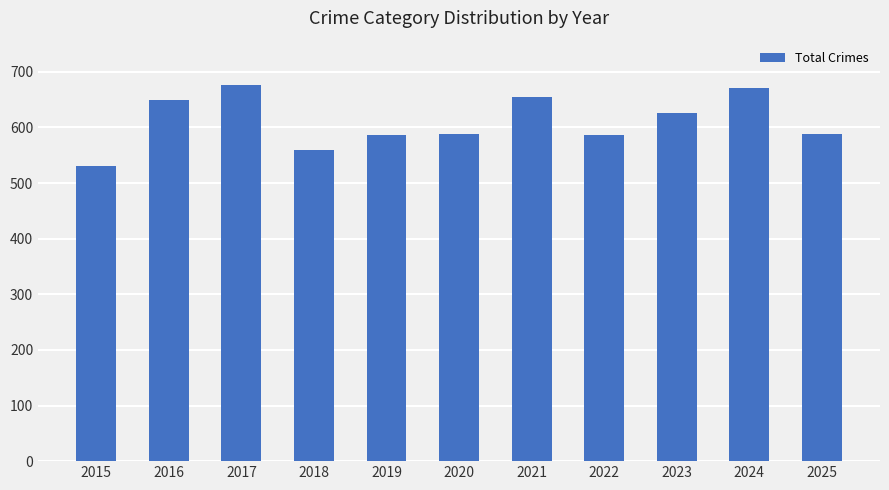

What is the change in value from 2015 to 2024?

+140